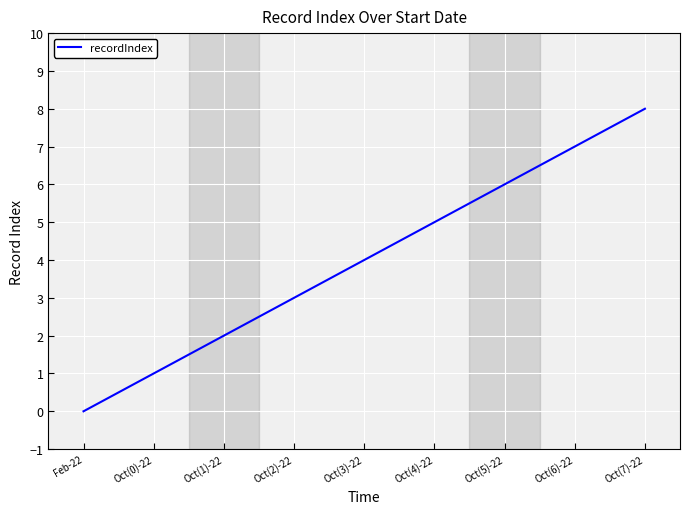

Is it true that the value at Oct(0)-22 is 1?

True